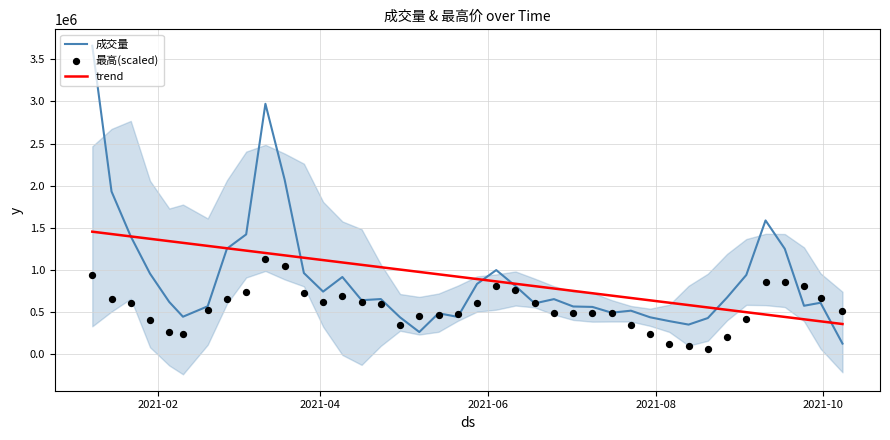

Is the value of 最高(scaled) at 36 greater than the value of 成交量 at 28?

Yes